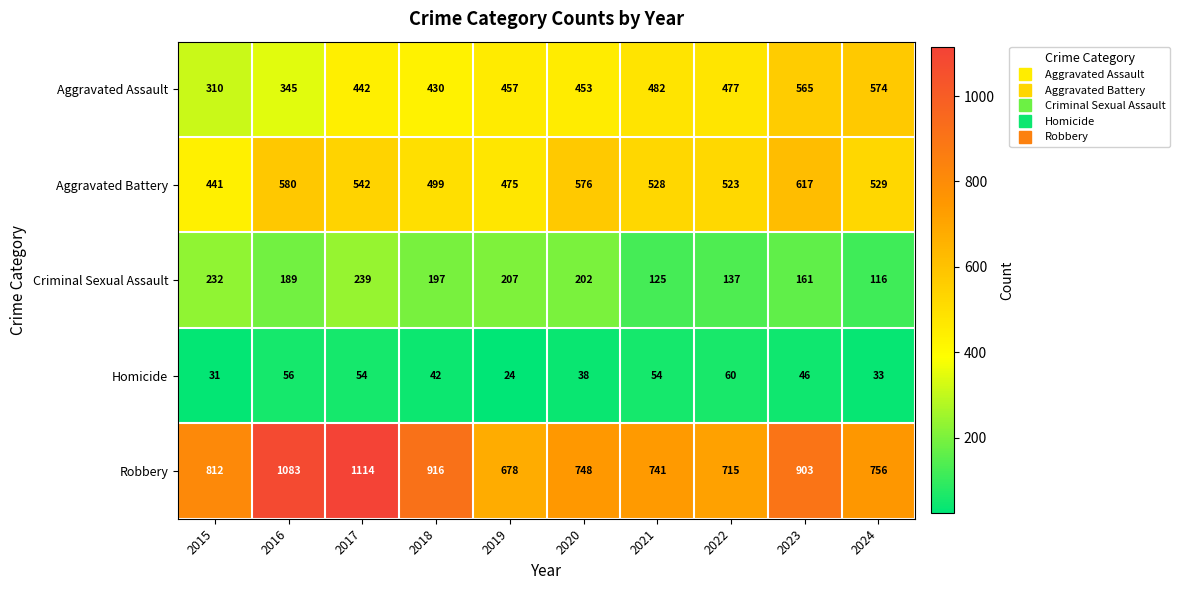

Which label corresponds to the largest value in the chart?

2017